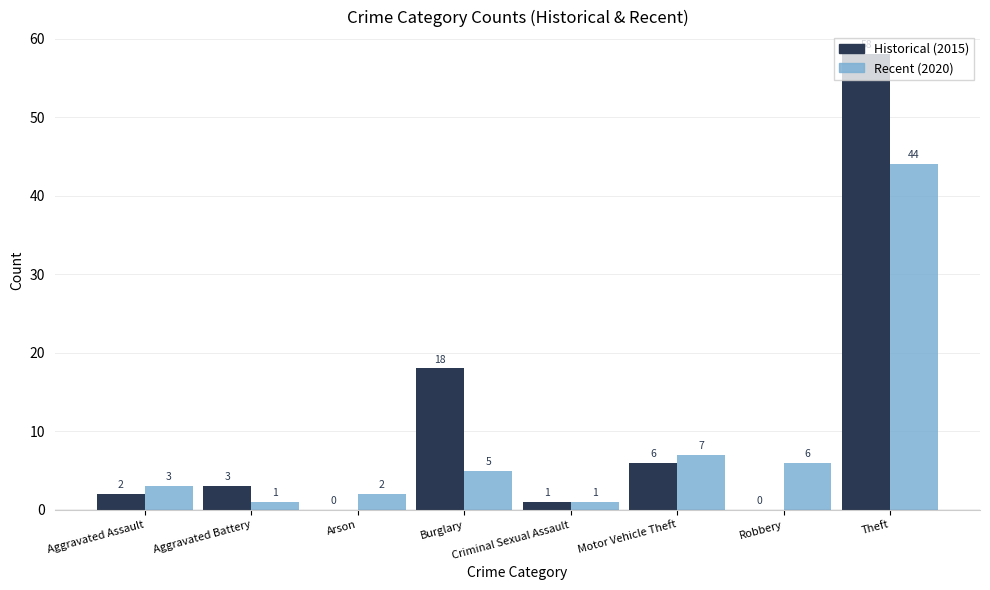

What is the sum of all Recent (2020) values?

69